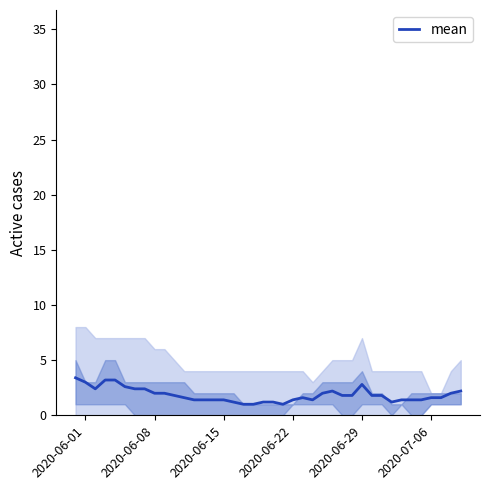

What is the lowest value of the mean series?

1.0